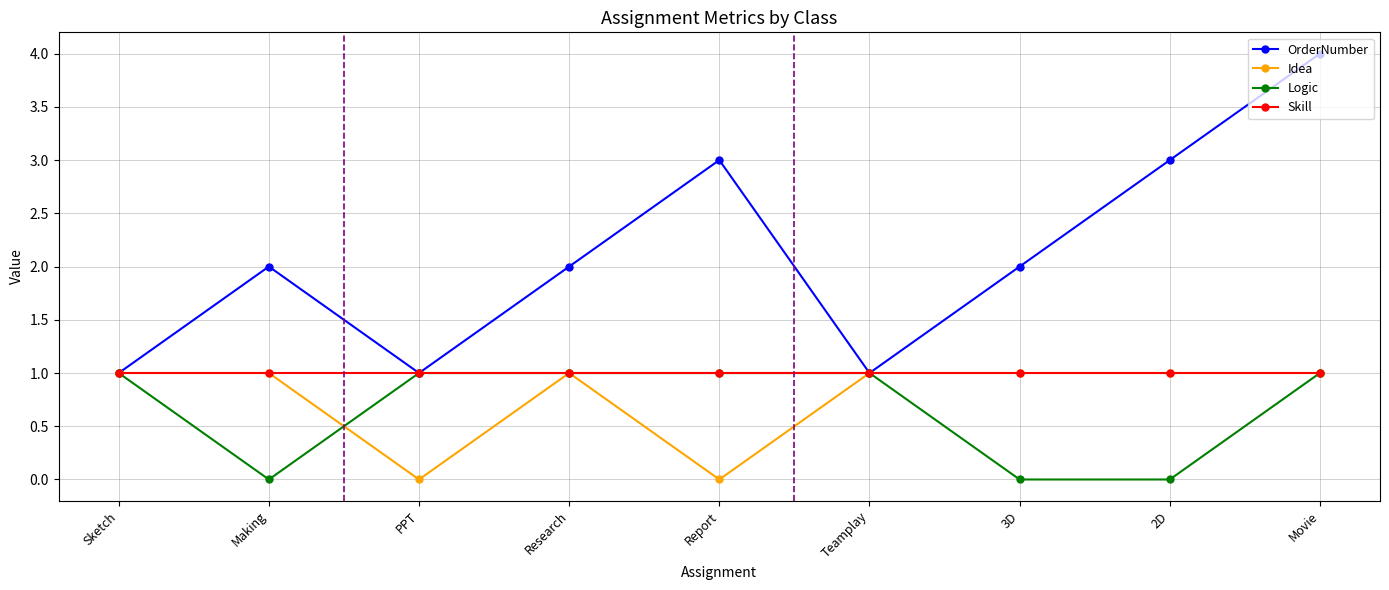

Reading left to right, list all the values displayed in this chart.

OrderNumber: 1	2	1	2	3	1	2	3	4
Idea: 1	1	0	1	0	1	1	1	1
Logic: 1	0	1	1	1	1	0	0	1
Skill: 1	1	1	1	1	1	1	1	1